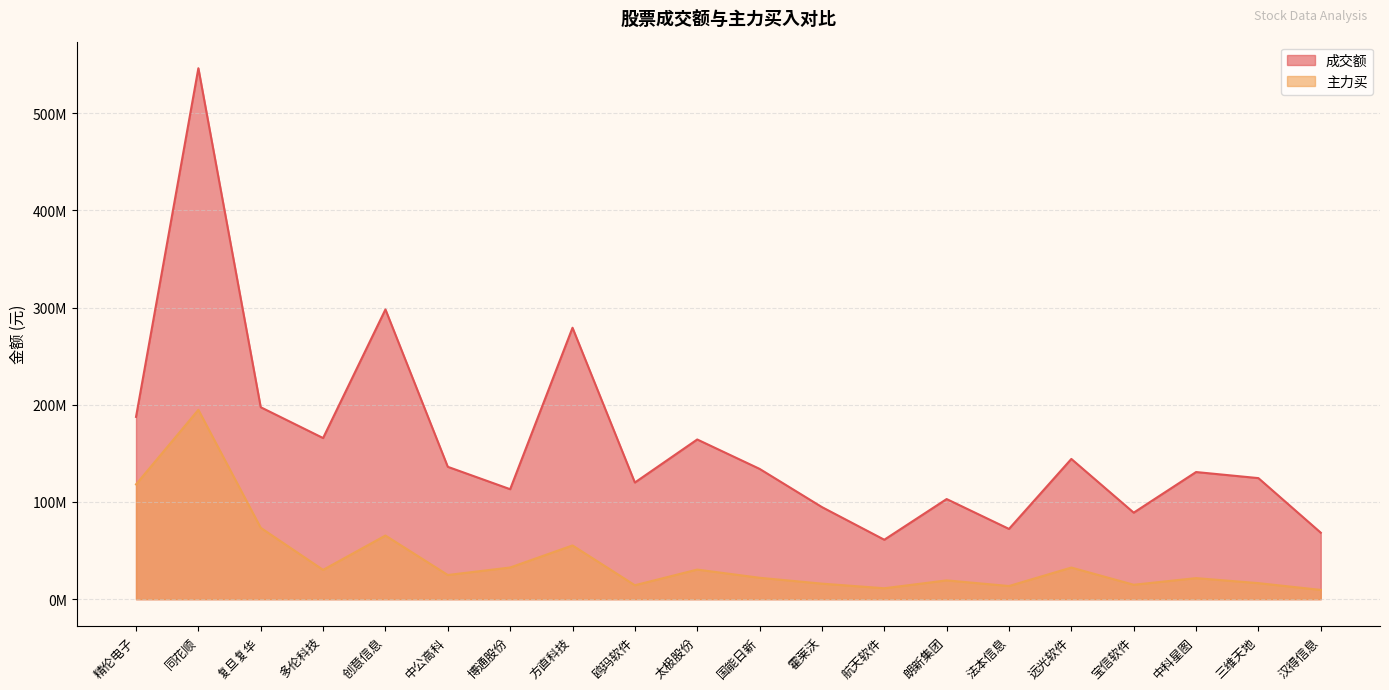

Reading right to left, extract all data points from this chart.

成交额: 68394222	124535981	130790330	89013399	144260611	72278167	103004058	61152989	94738442	134057347	164289404	120005787	279215691	113137908	136165716	298055785	165764556	197455183	546184513	187511659
主力买: 9536224	16505077	21663640	14842881	32532234	13541078	19342403	11241652	15989337	22024471	30449363	14354279	55283903	32592738	24879542	65470947	30145735	73404294	194766703	118089815